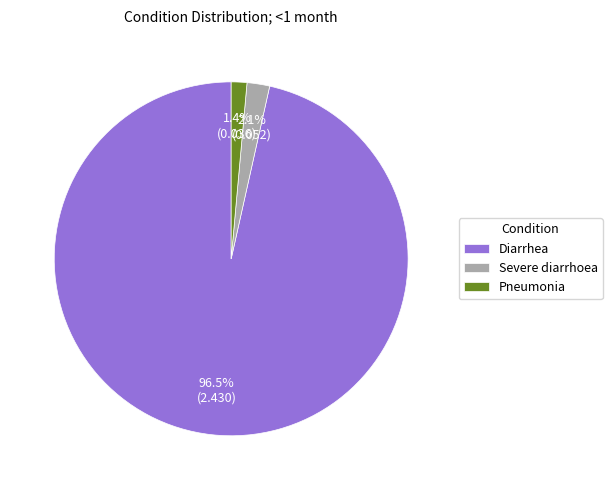

Is it true that Severe diarrhoea is 2% of the pie?

True